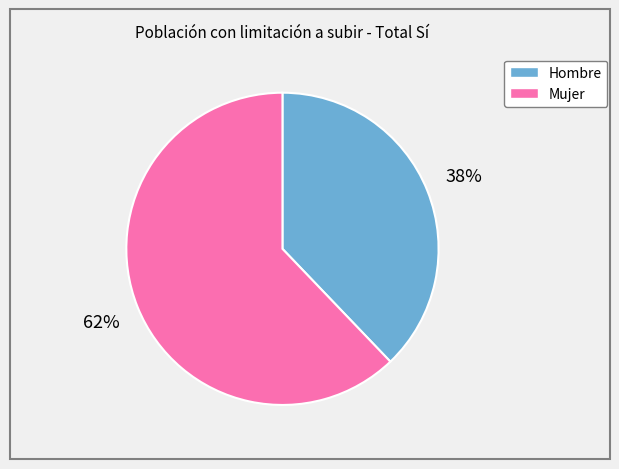

Combined, do Mujer and Hombre account for over 50%?

Yes